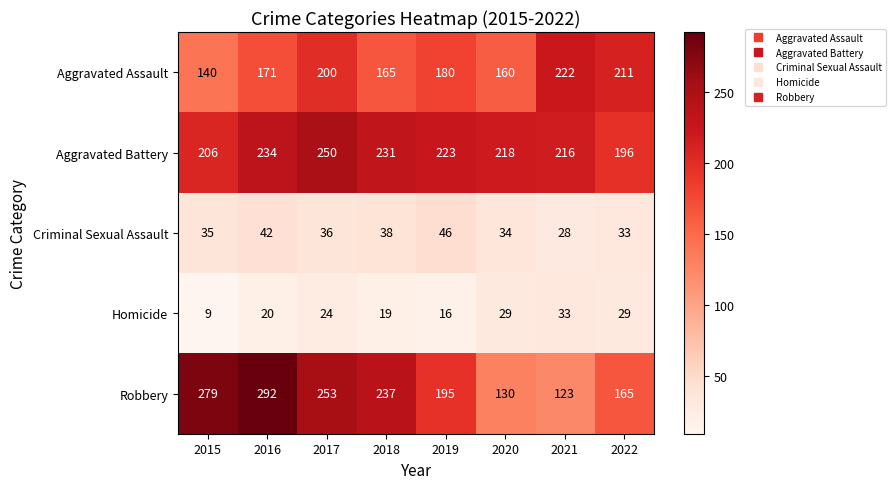

Which label corresponds to the smallest value in the chart?

2015